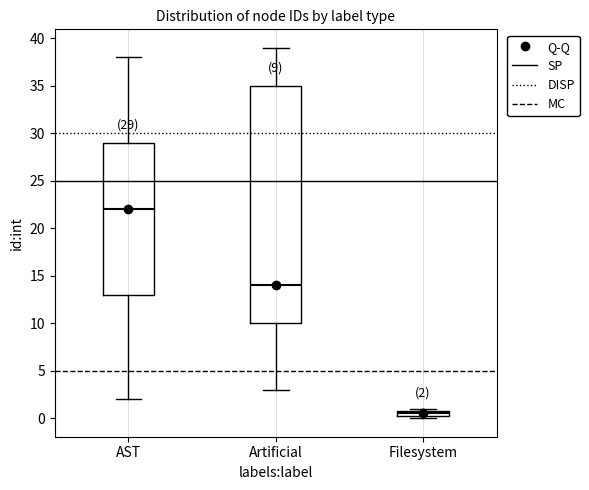

Which box is the tallest, from its lower edge to its upper edge?

Artificial